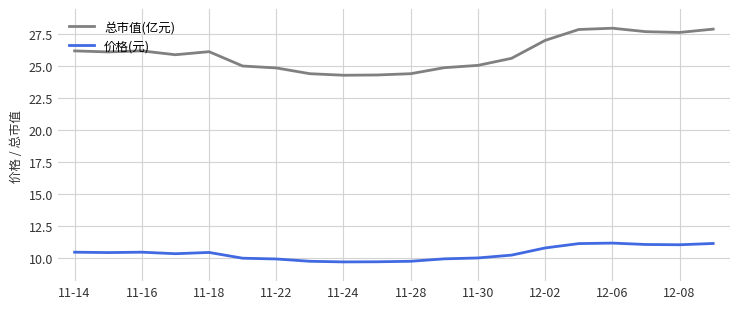

List the series in order of their overall mean, lowest first.

价格(元), 总市值(亿元)